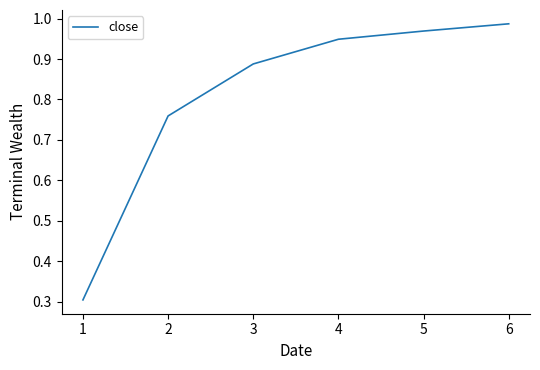

True or false: the data shows 0.3 at 5.

False